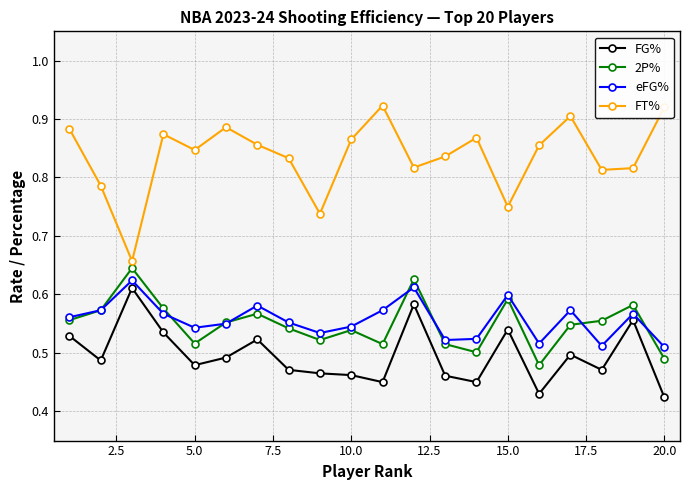

Which series has the largest total across all categories?

FT%